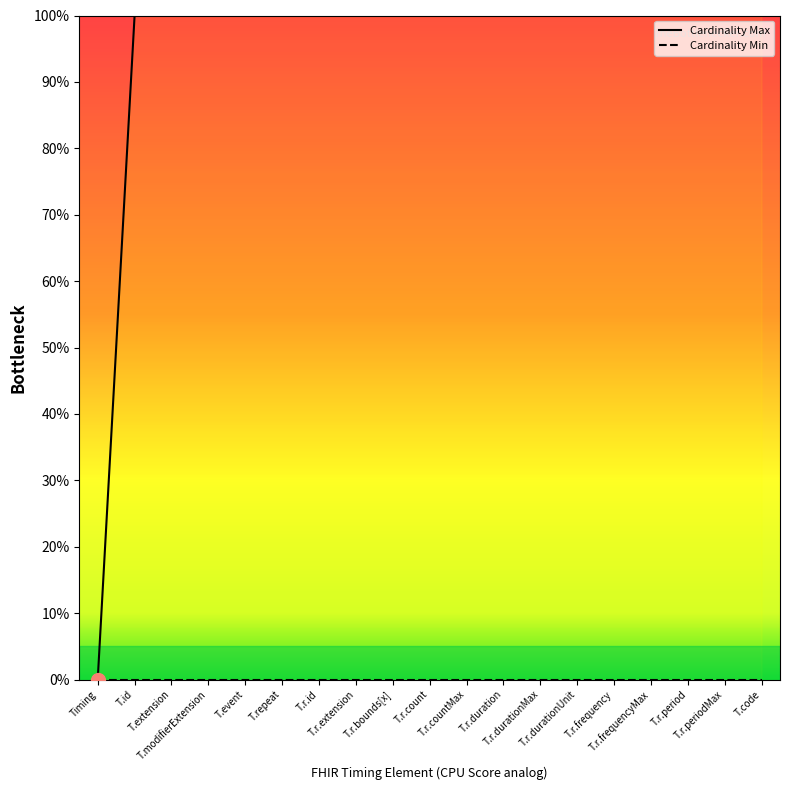

Count the number of data series in this chart.

2